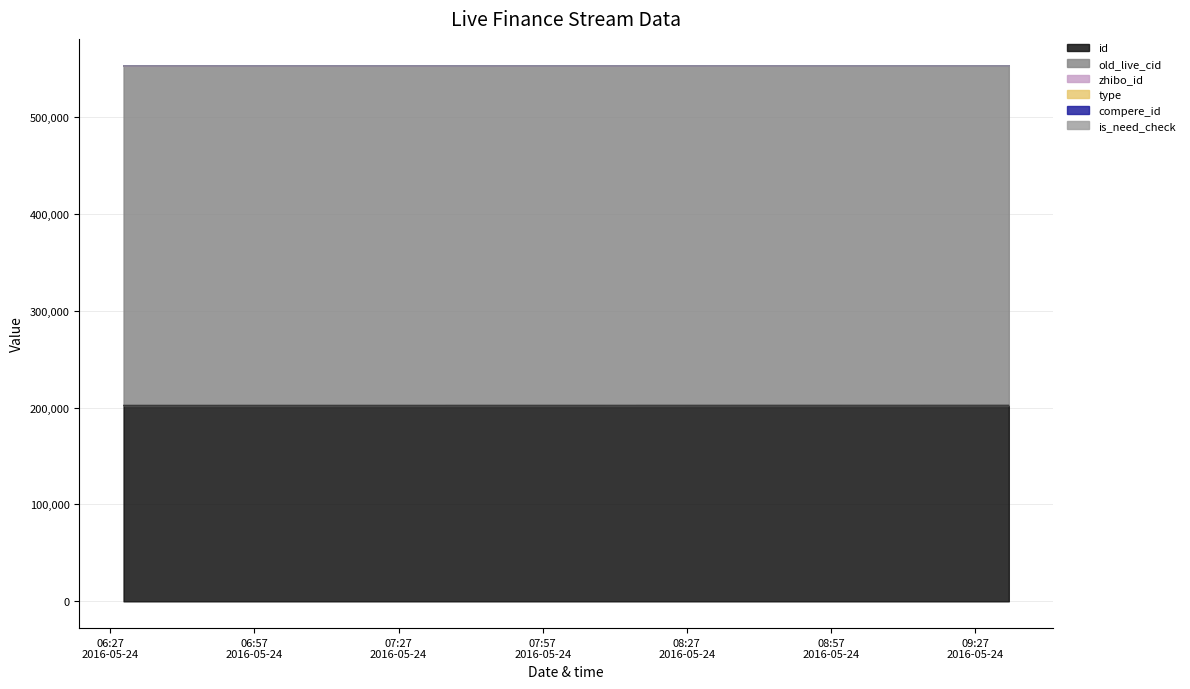

True or false: compere_id and type cross at least once.

False